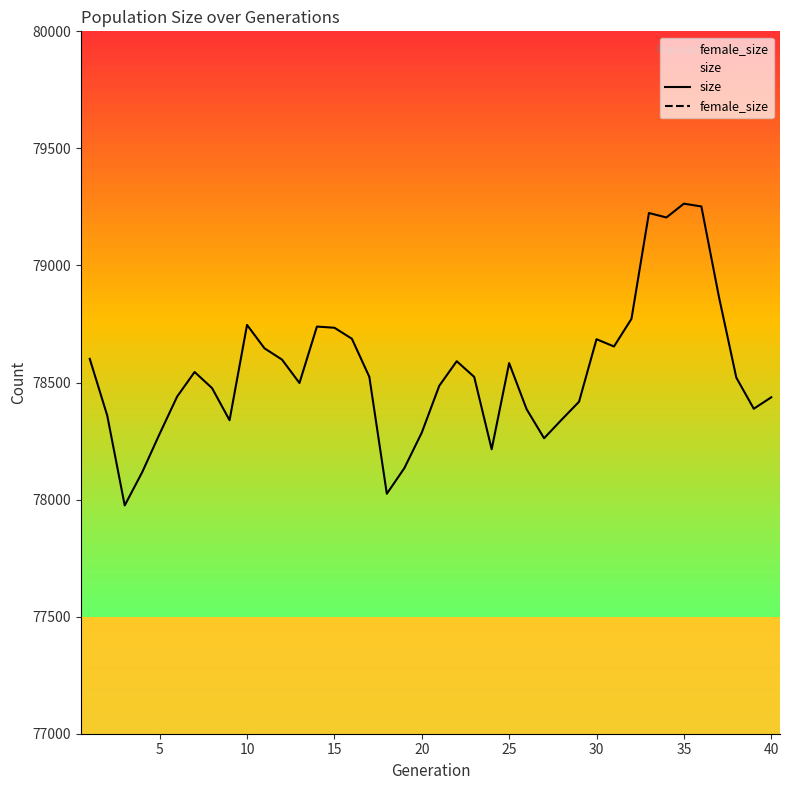

List the series in order of their overall mean, highest first.

size, female_size